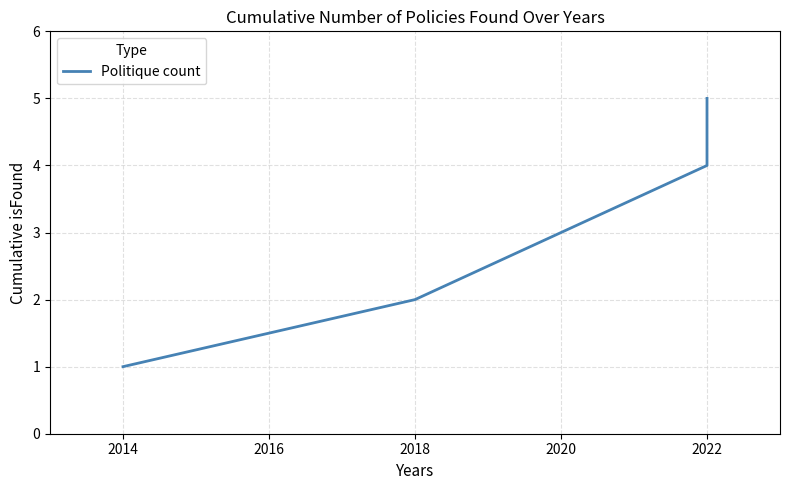

What is the value of the 1st point from the left?

1